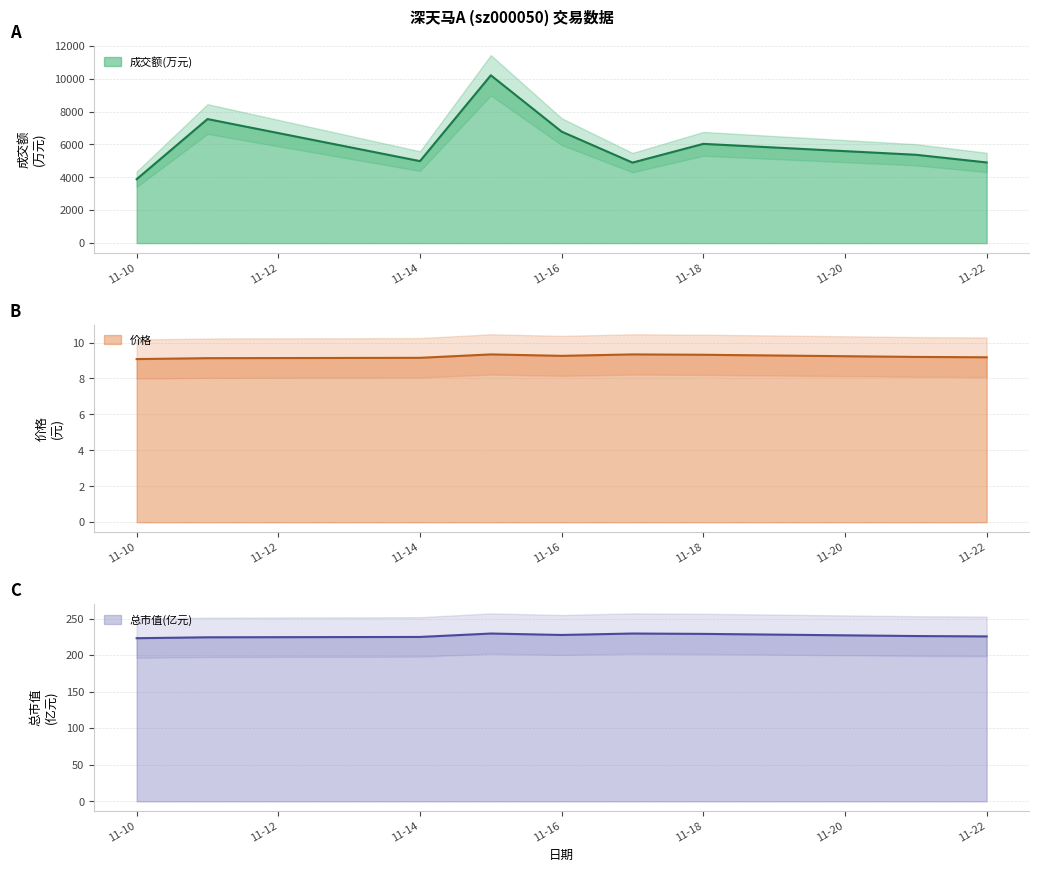

True or false: 成交额(万元) and 价格 intersect in this chart.

False